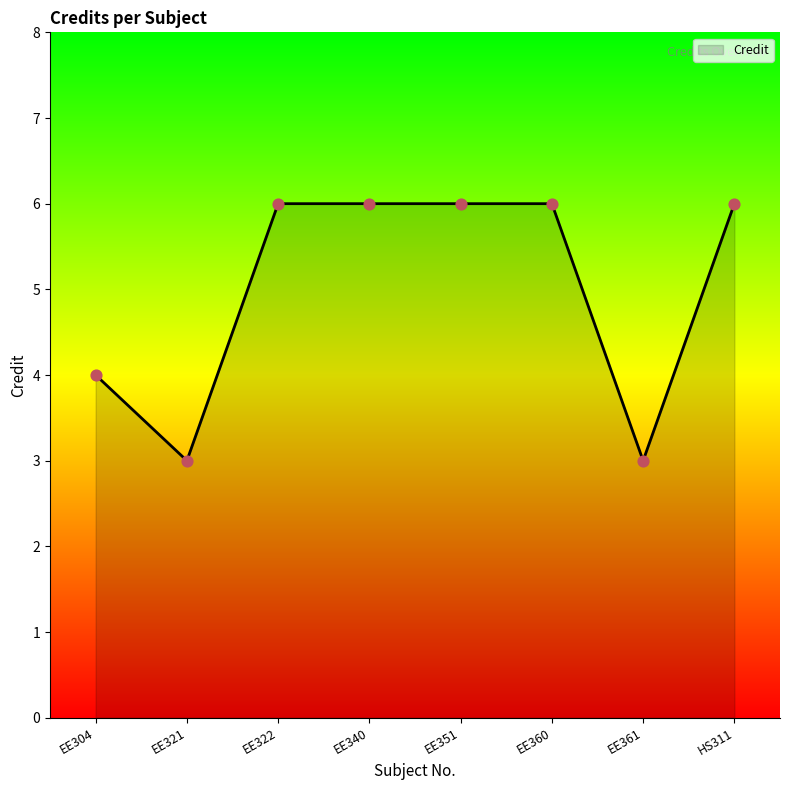

What is the ratio of the value at EE351 to the value at EE360?

1.0